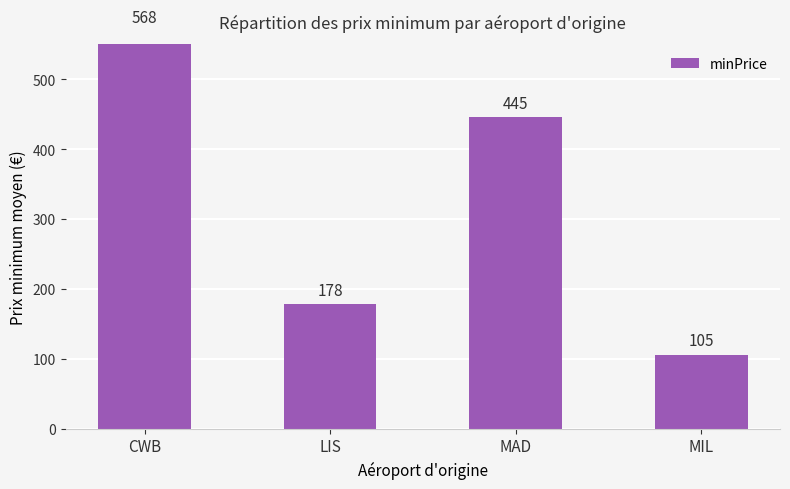

How many bars are there in total?

4